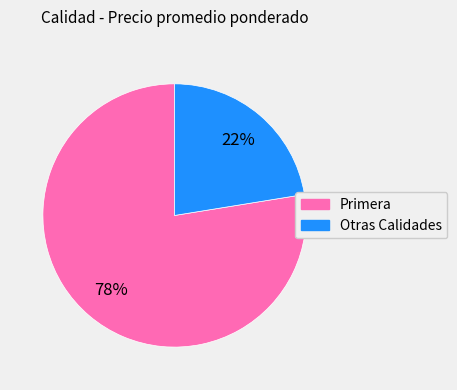

To the nearest percent, what is the average slice percentage?

50%